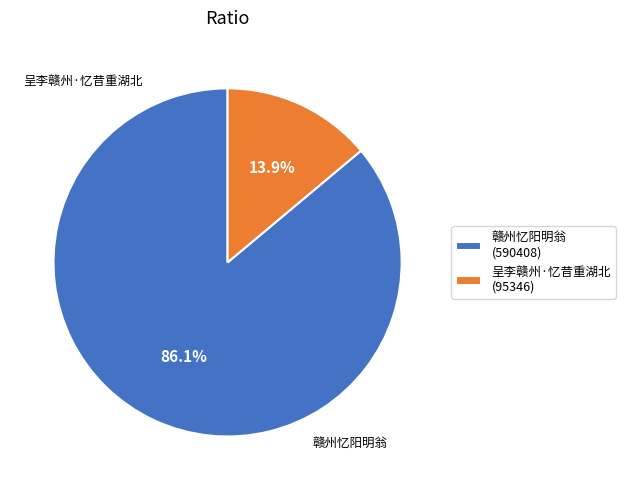

To the nearest percent, what is the combined percentage of 赣州忆阳明翁 and 呈李赣州·忆昔重湖北?

100%